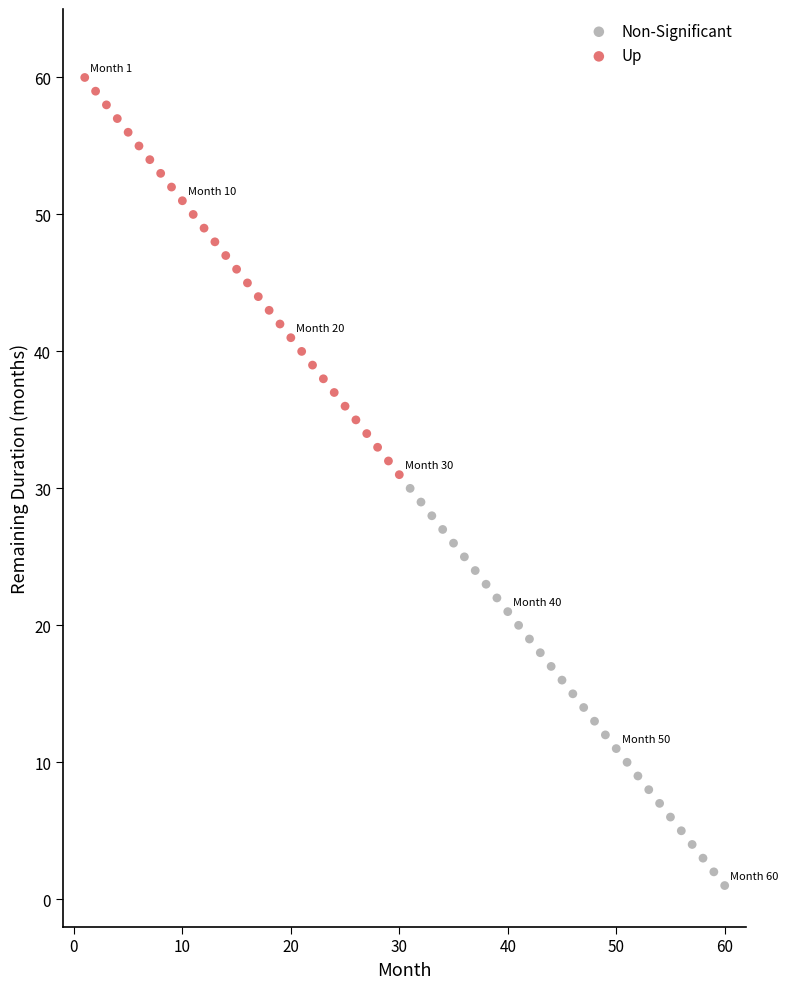

Which series reaches the minimum Y coordinate?

Non-Significant